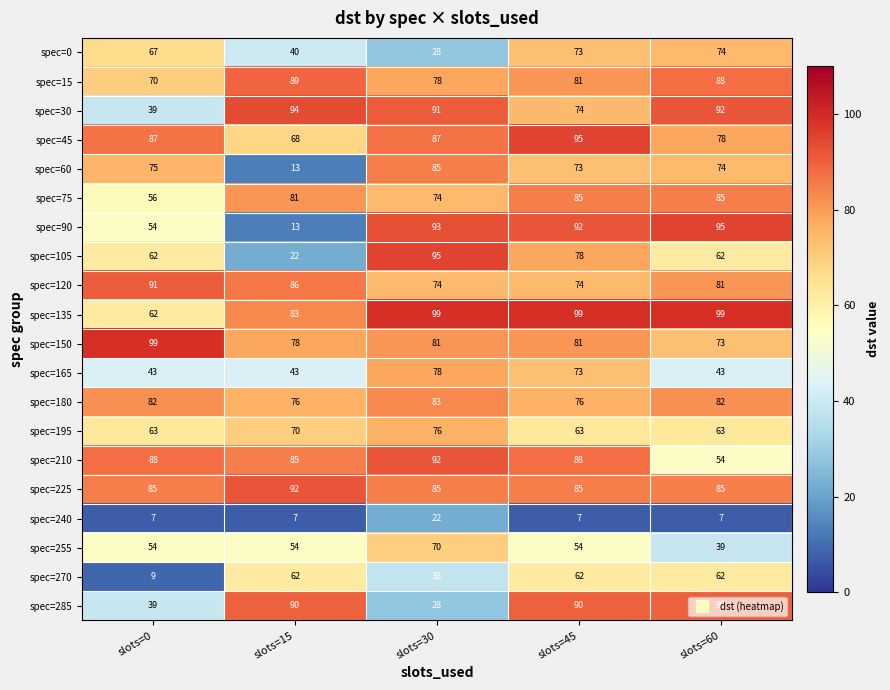

List the labels in order of spec=30 value, largest first.

slots=15, slots=60, slots=30, slots=45, slots=0